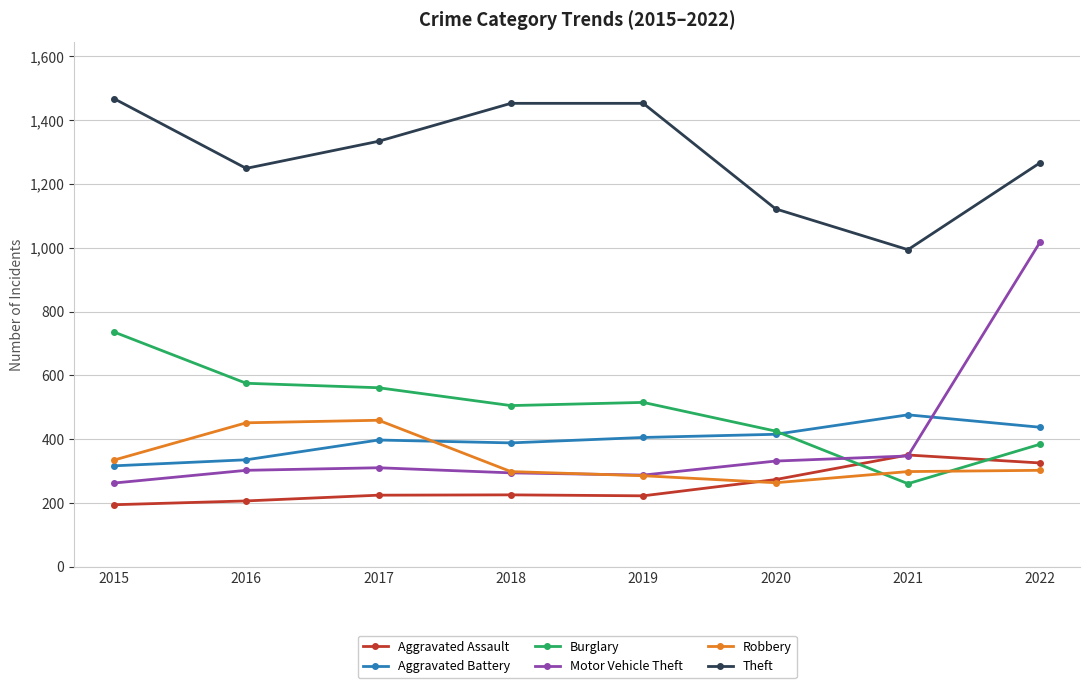

Which series has the largest total across all categories?

Theft